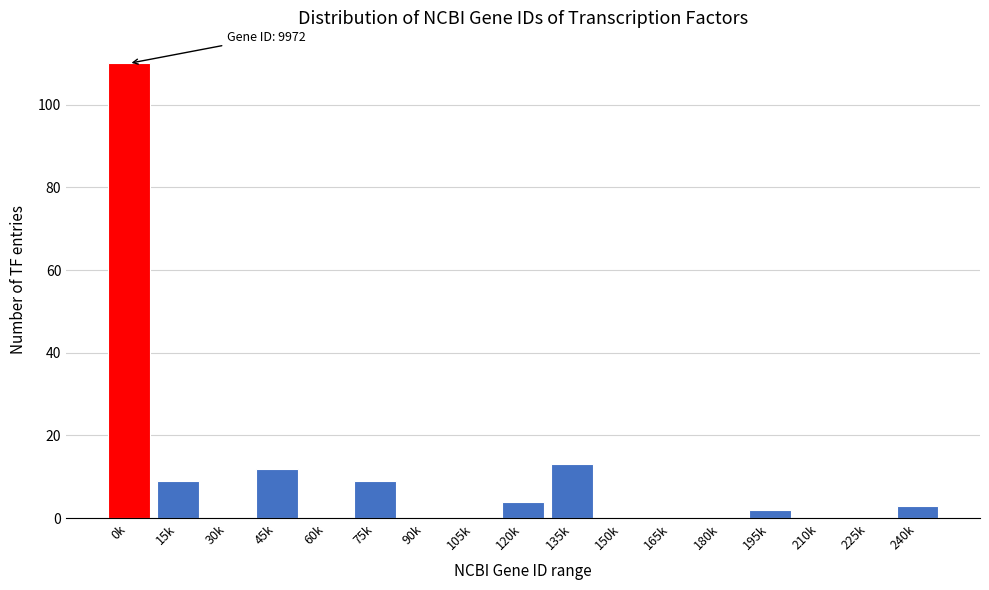

Reading left to right, what are all the values shown in this chart?

0k=110	15k=9	30k=0	45k=12	60k=0	75k=9	90k=0	105k=0	120k=4	135k=13	150k=0	165k=0	180k=0	195k=2	210k=0	225k=0	240k=3